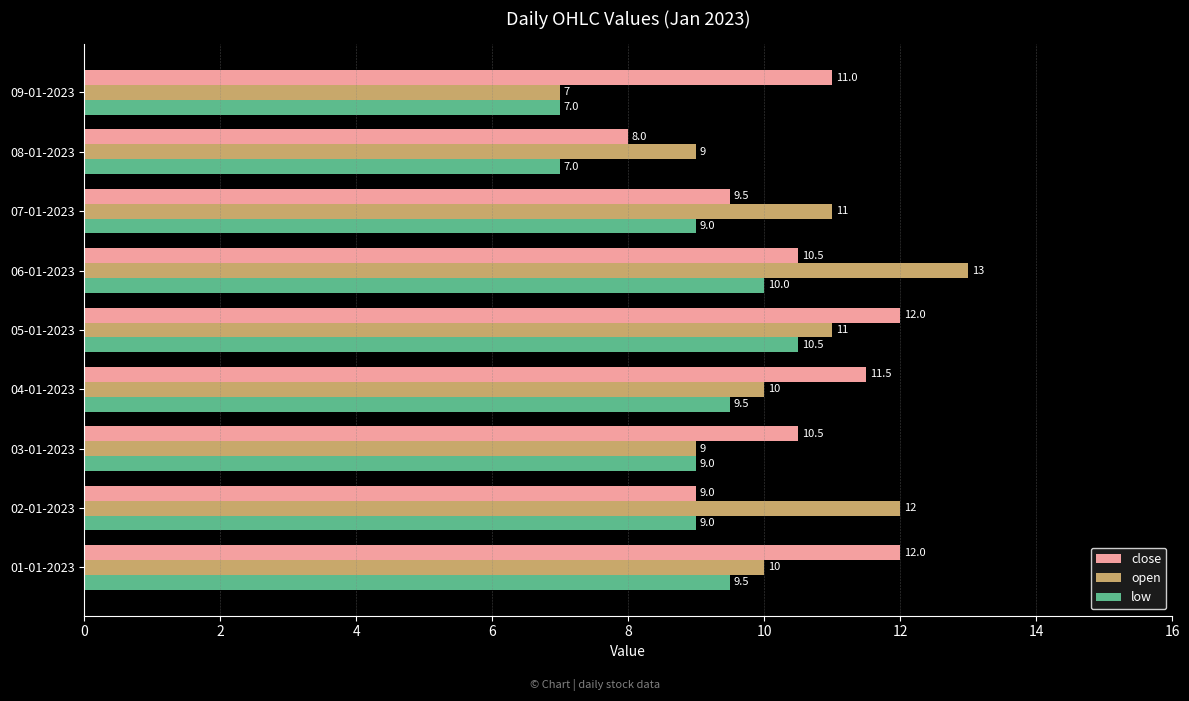

Which category has the highest value in the open series?

06-01-2023